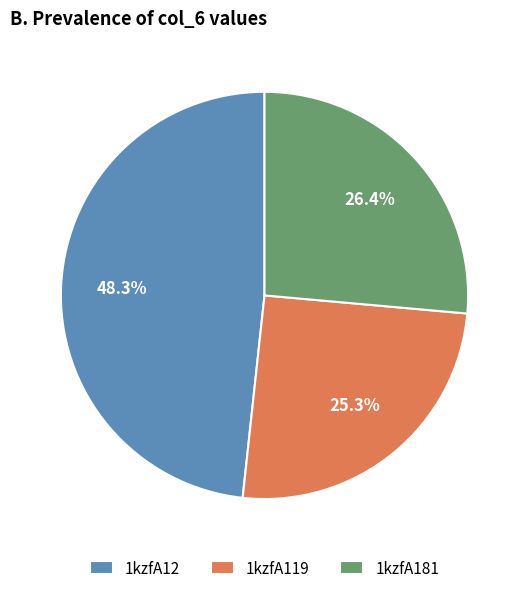

Which category has the biggest portion of the pie?

1kzfA12